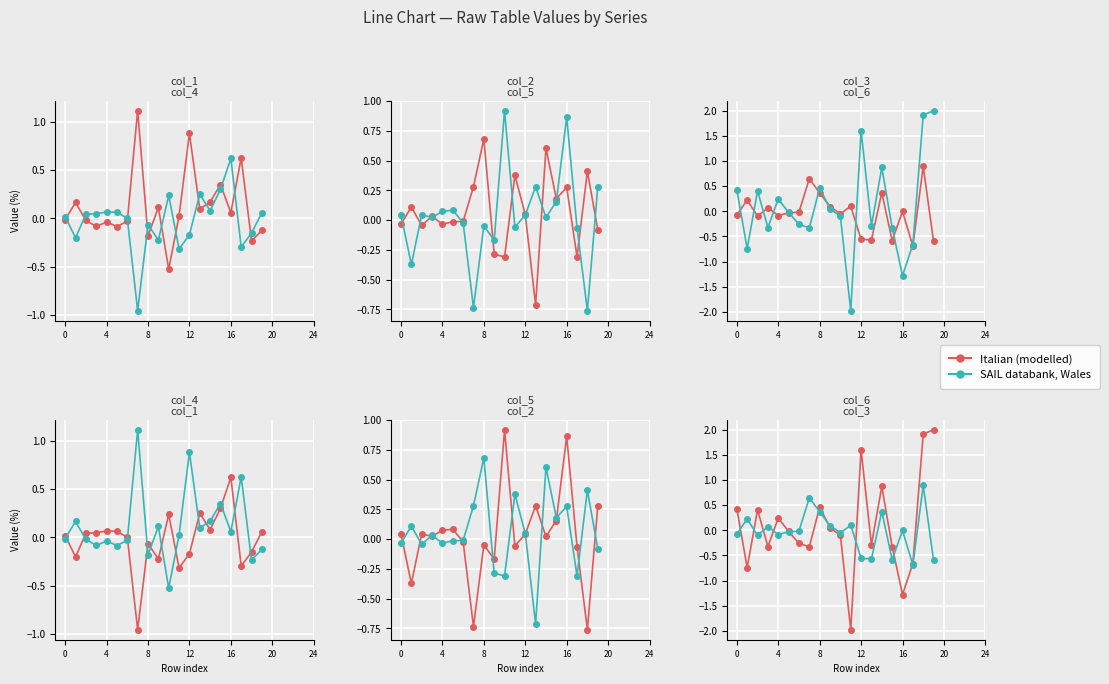

Which series changed the most between 4 and 10?

Italian (modelled)